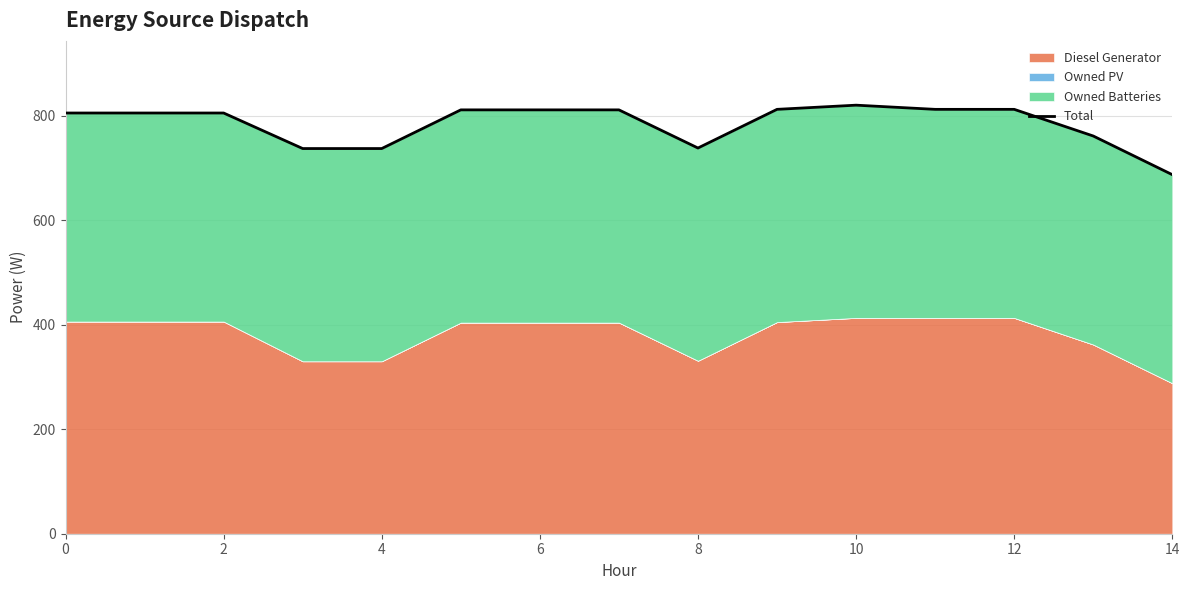

At which category does the data reach its first local valley?

8